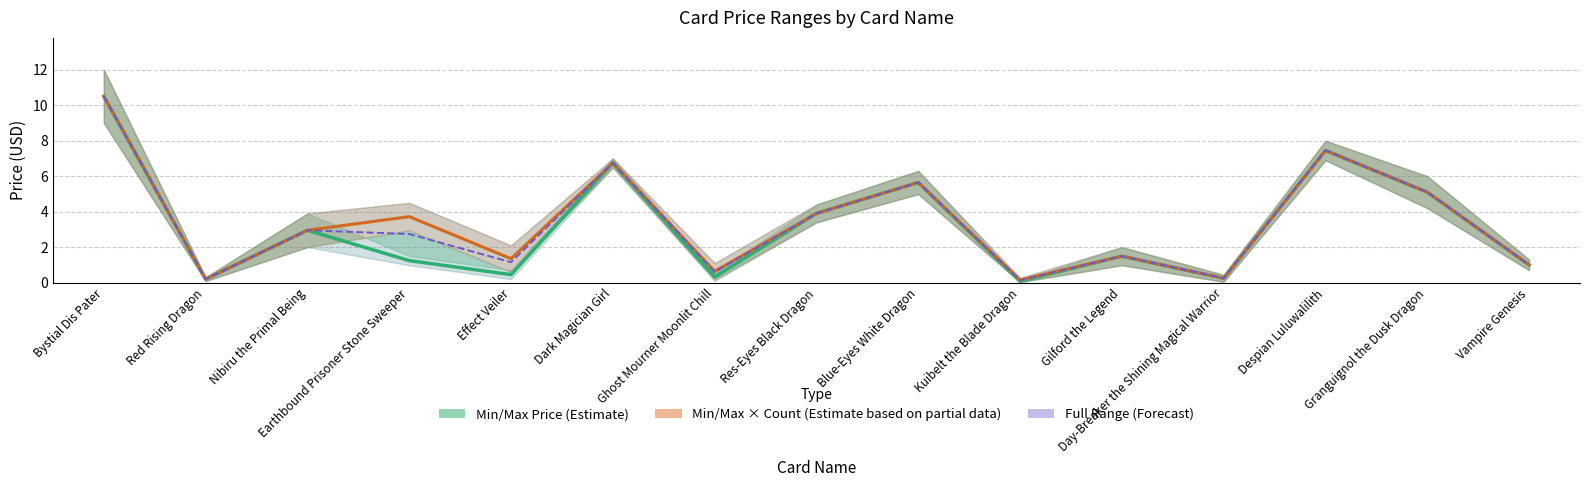

What position from the left is Granguignol the Dusk Dragon?

14